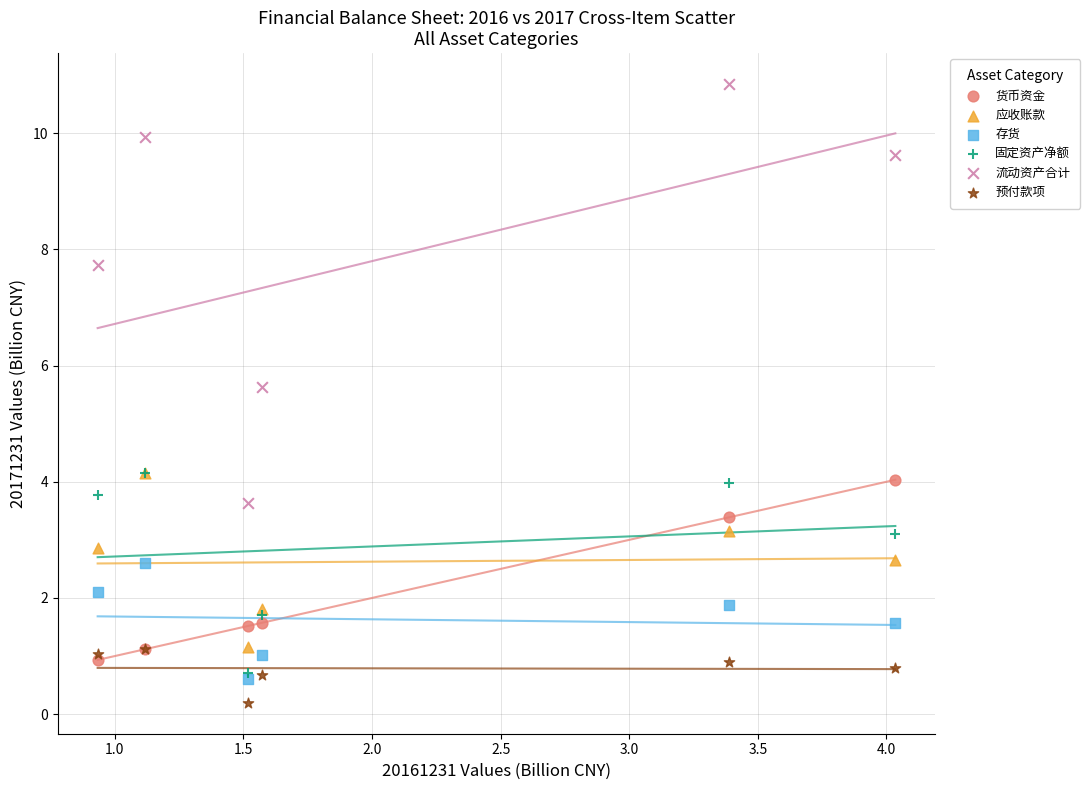

What are all the series names shown in the legend?

货币资金, 应收账款, 存货, 固定资产净额, 流动资产合计, 预付款项